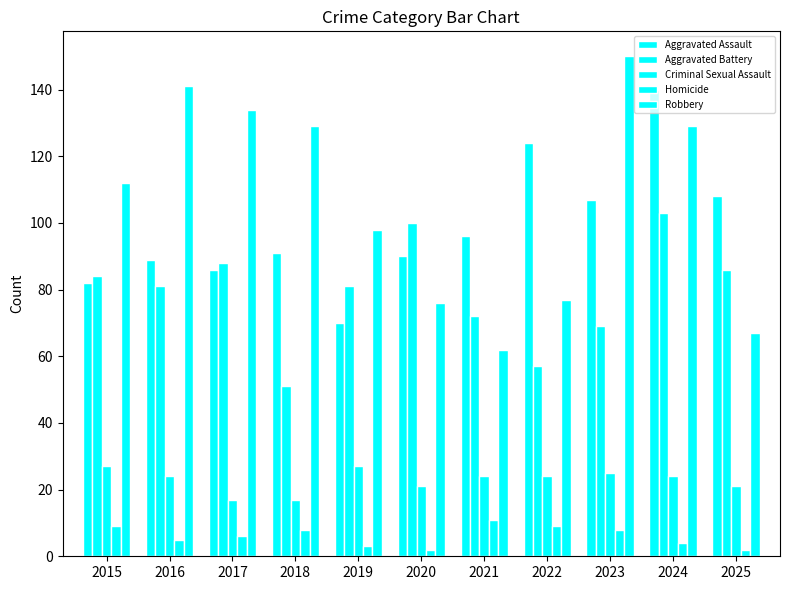

At which label does Criminal Sexual Assault first exceed 24?

2015